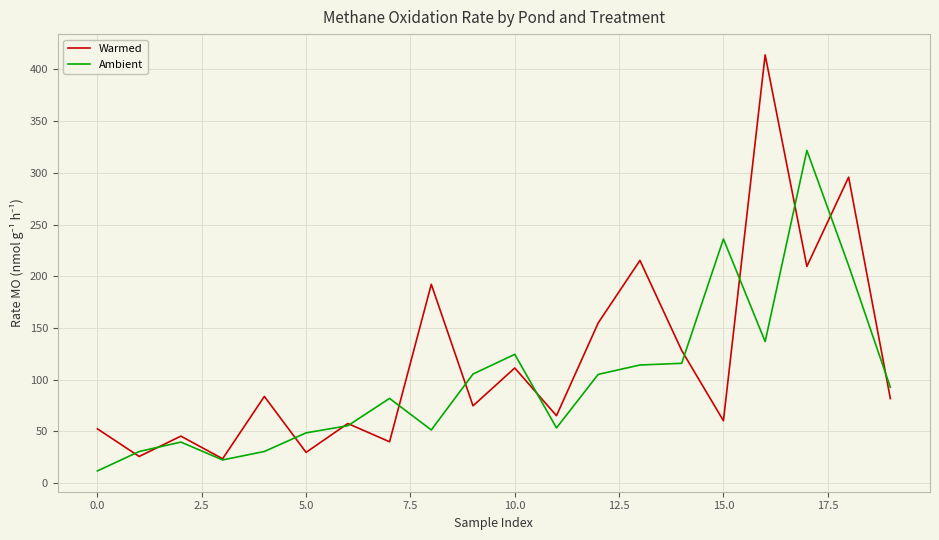

Which series has the largest range (max minus min)?

Warmed